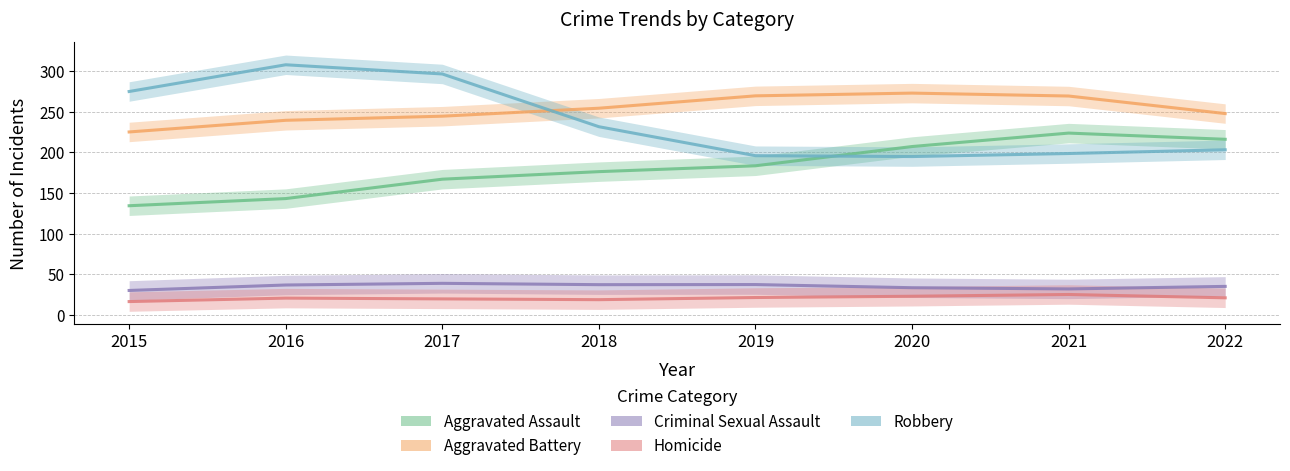

At how many categories does at least one series exceed 115?

8